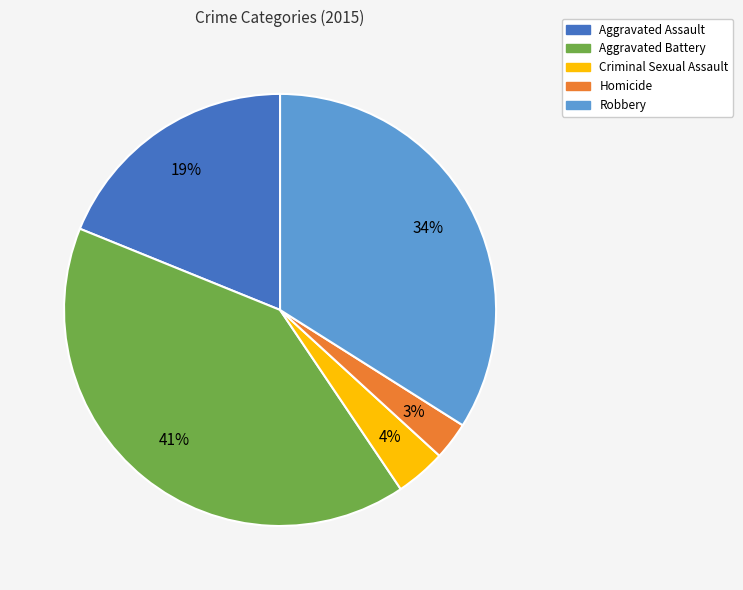

To the nearest percent, what percentage of the pie is Criminal Sexual Assault?

4%